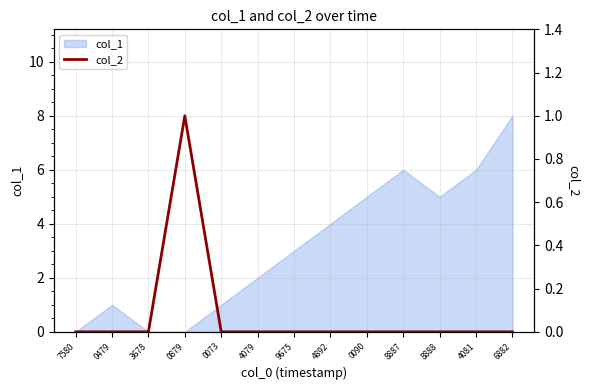

How many categories are shown in the chart?

13